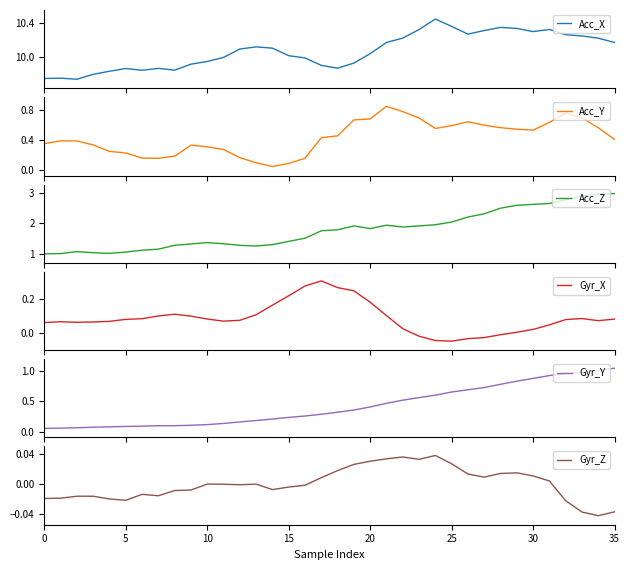

Is this an area chart (filled region under the line)?

No